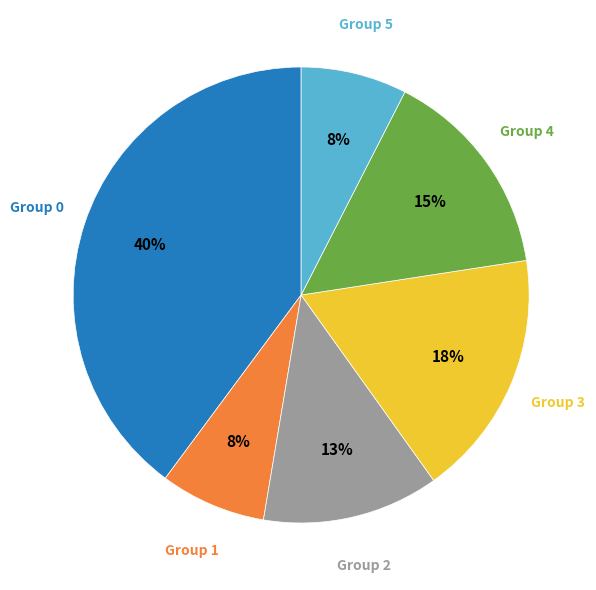

To the nearest percent, what is the average slice percentage?

17%